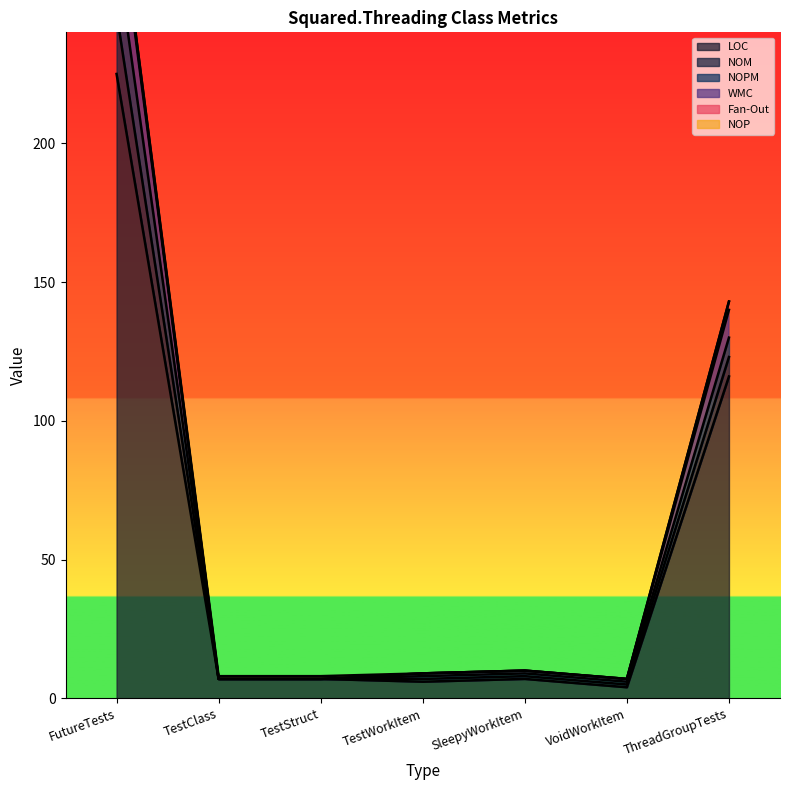

Between FutureTests and TestWorkItem, which series saw the biggest shift?

WMC